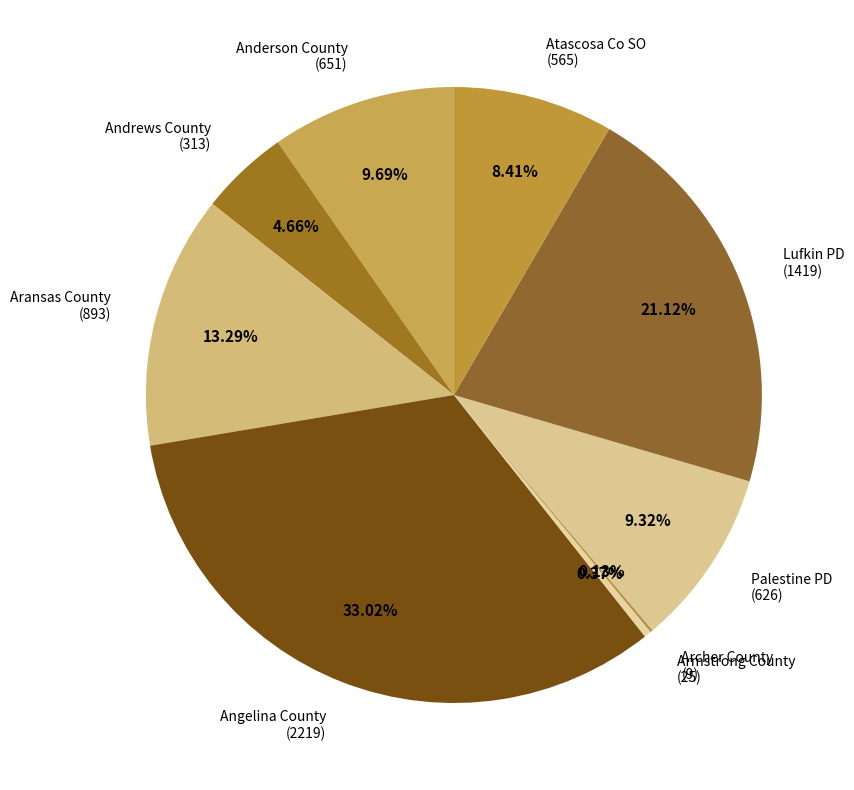

How many segments does this pie chart have?

9